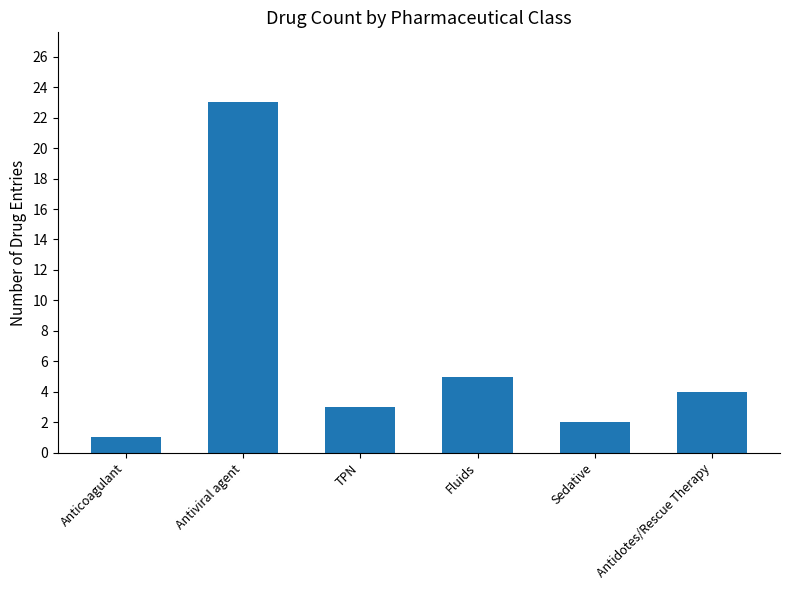

How many data points are less than 4?

3